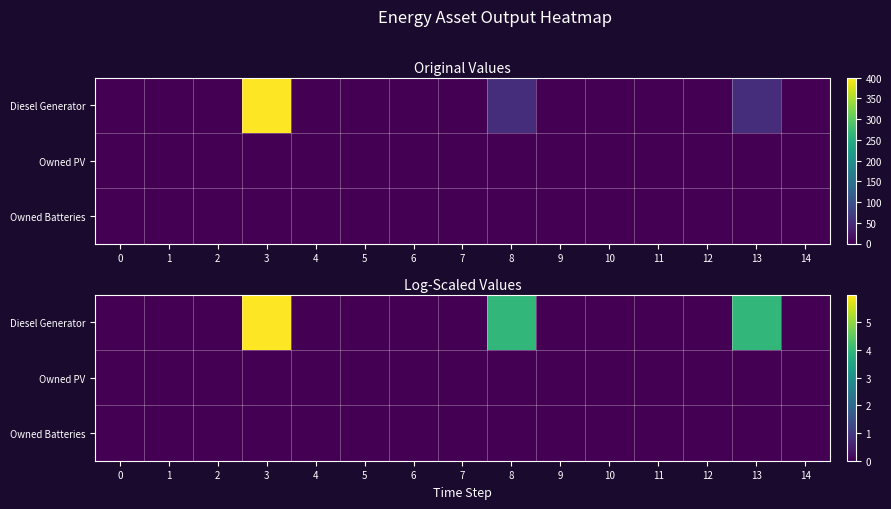

List the series in order of their peak value, lowest first.

Owned PV, Owned Batteries, Diesel Generator